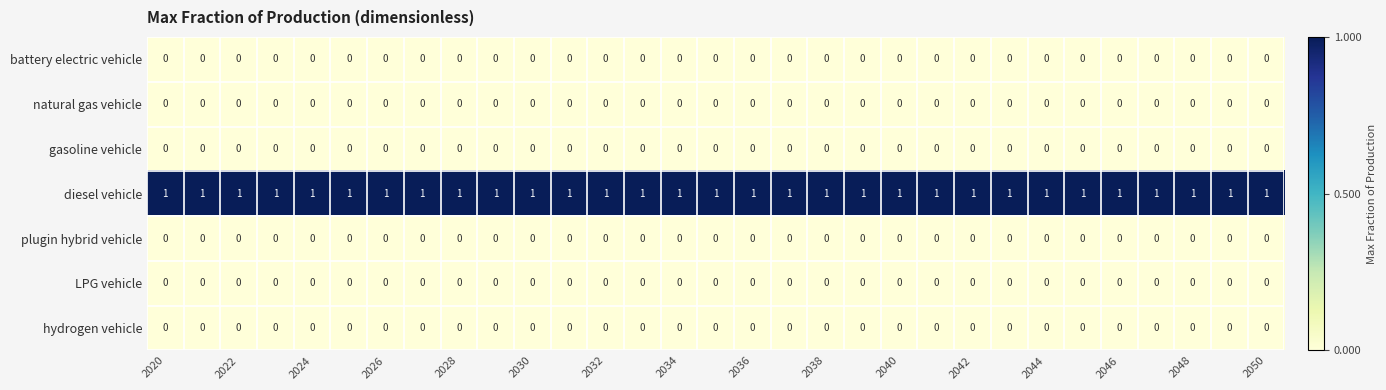

Which series has the largest total across all categories?

diesel vehicle